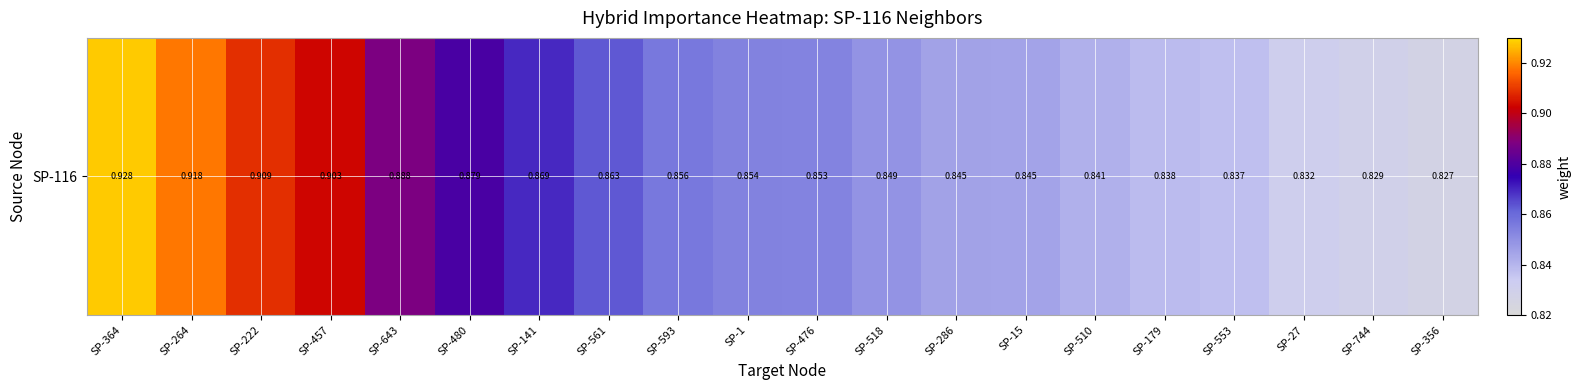

The chart shows a value of 0.9 at SP-561. True or false?

True